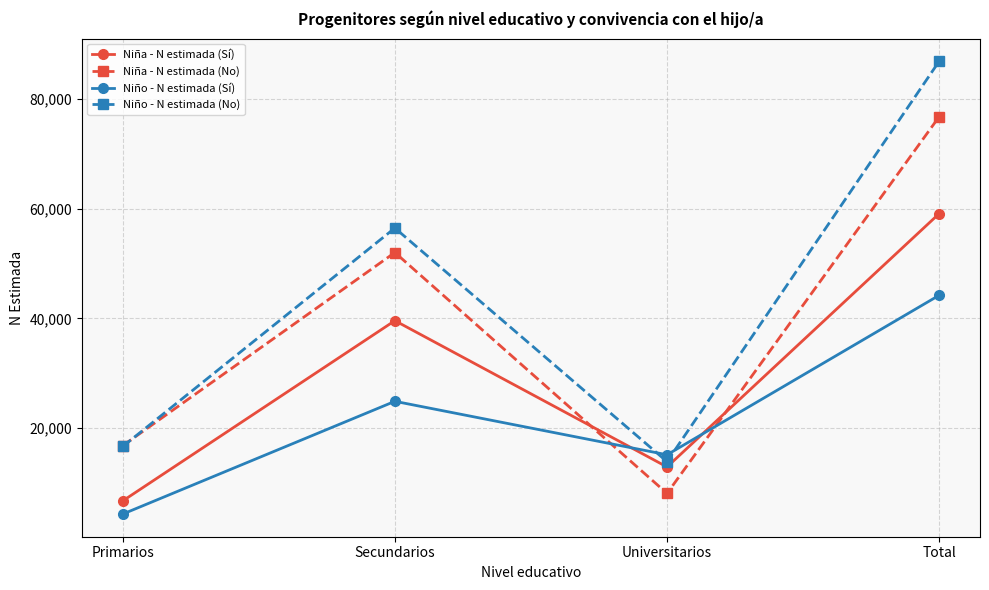

The value of Niño - N estimada (Sí) at Primarios is 1374. True or false?

False